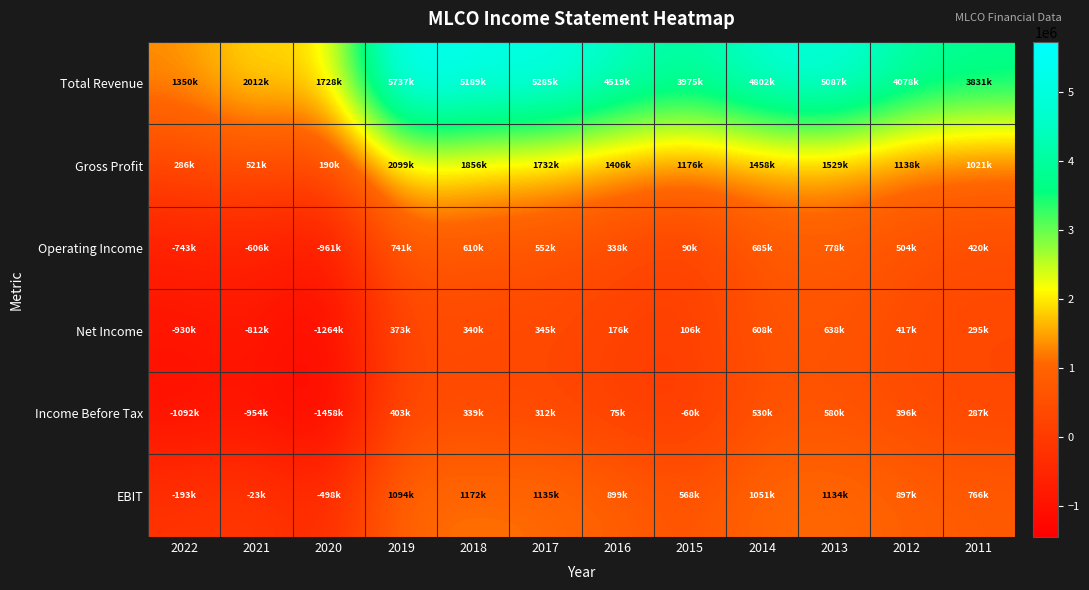

Reading right to left, list all the values displayed in this chart.

Total Revenue: 2011=3830800	2012=4078000	2013=5087200	2014=4802300	2015=3974800	2016=4519400	2017=5284800	2018=5188900	2019=5736800	2020=1727900	2021=2012400	2022=1350000
Gross Profit: 2011=1021000	2012=1138200	2013=1528600	2014=1457700	2015=1175800	2016=1405700	2017=1732000	2018=1855600	2019=2098900	2020=189500	2021=520600	2022=286500
Operating Income: 2011=419900	2012=503800	2013=778400	2014=685400	2015=90300	2016=337600	2017=552400	2018=610000	2019=740800	2020=-960800	2021=-606300	2022=-743100
Net Income: 2011=294700	2012=417200	2013=637500	2014=608300	2015=105700	2016=175900	2017=344800	2018=340300	2019=373200	2020=-1263500	2021=-811800	2022=-930500
Income Before Tax: 2011=287200	2012=395700	2013=580500	2014=530400	2015=-59800	2016=75100	2017=312200	2018=339100	2019=402600	2020=-1457500	2021=-953600	2022=-1091900
EBIT: 2011=766100	2012=897200	2013=1134100	2014=1051000	2015=567700	2016=899300	2017=1134700	2018=1171900	2019=1093500	2020=-498200	2021=-23200	2022=-193300